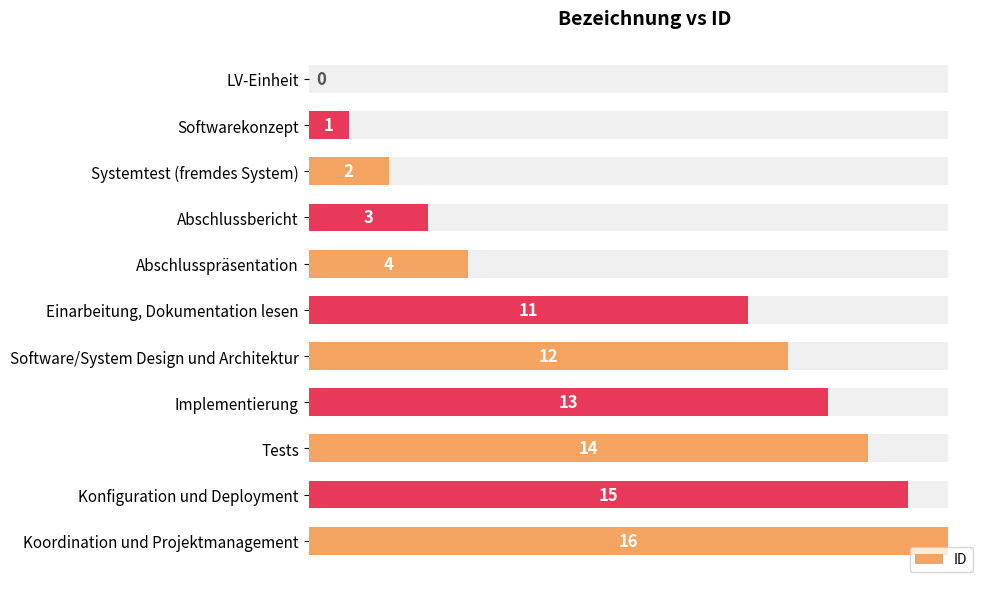

At which label does the data first exceed 11?

Software/System Design und Architektur